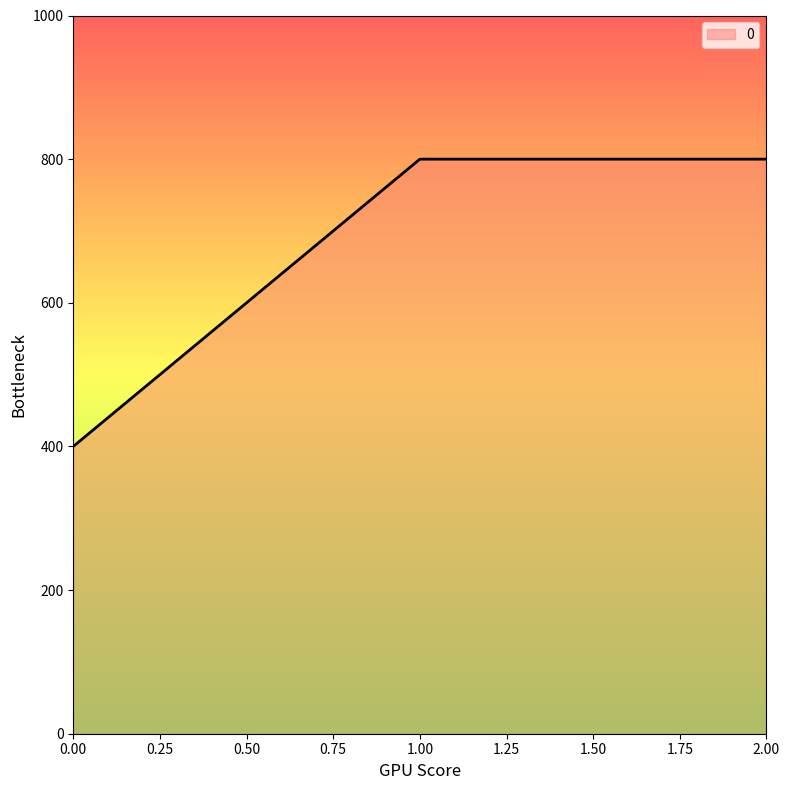

Is it true that the value at 1.00 is 800?

True